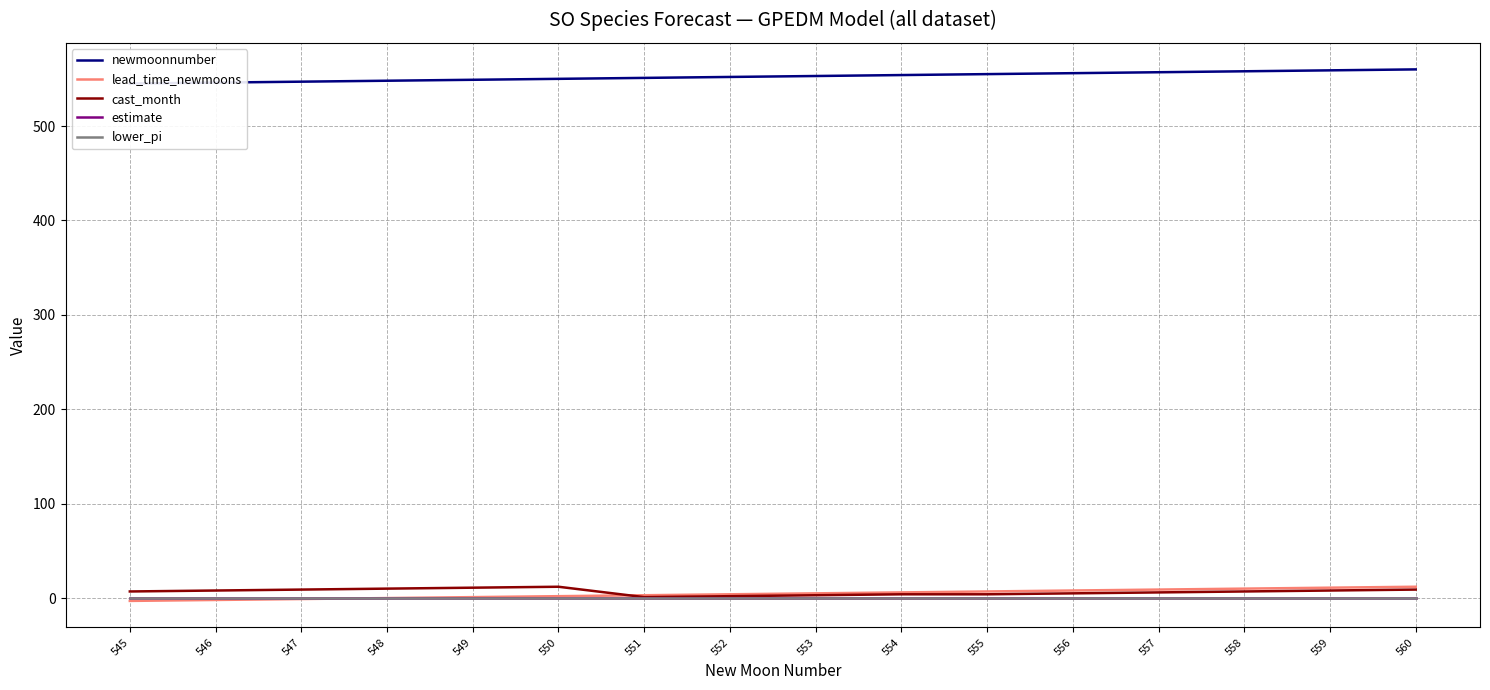

Reading left to right, list all the values displayed in this chart.

newmoonnumber: 545=545.0	546=546.0	547=547.0	548=548.0	549=549.0	550=550.0	551=551.0	552=552.0	553=553.0	554=554.0	555=555.0	556=556.0	557=557.0	558=558.0	559=559.0	560=560.0
lead_time_newmoons: 545=-3.0	546=-2.0	547=-1.0	548=0.0	549=1.0	550=2.0	551=3.0	552=4.0	553=5.0	554=6.0	555=7.0	556=8.0	557=9.0	558=10.0	559=11.0	560=12.0
cast_month: 545=7.0	546=8.0	547=9.0	548=10.0	549=11.0	550=12.0	551=1.0	552=2.0	553=3.0	554=4.0	555=4.0	556=5.0	557=6.0	558=7.0	559=8.0	560=9.0
estimate: 545=0.0	546=0.0	547=0.0	548=0.0	549=0.0	550=0.0	551=0.0	552=0.0	553=0.0	554=0.0	555=0.0	556=0.0	557=0.0	558=0.0	559=0.0	560=0.0
lower_pi: 545=-0.4	546=-0.4	547=-0.4	548=-0.4	549=-0.4	550=-0.4	551=-0.4	552=-0.4	553=-0.4	554=-0.4	555=-0.4	556=-0.4	557=-0.4	558=-0.4	559=-0.4	560=-0.4